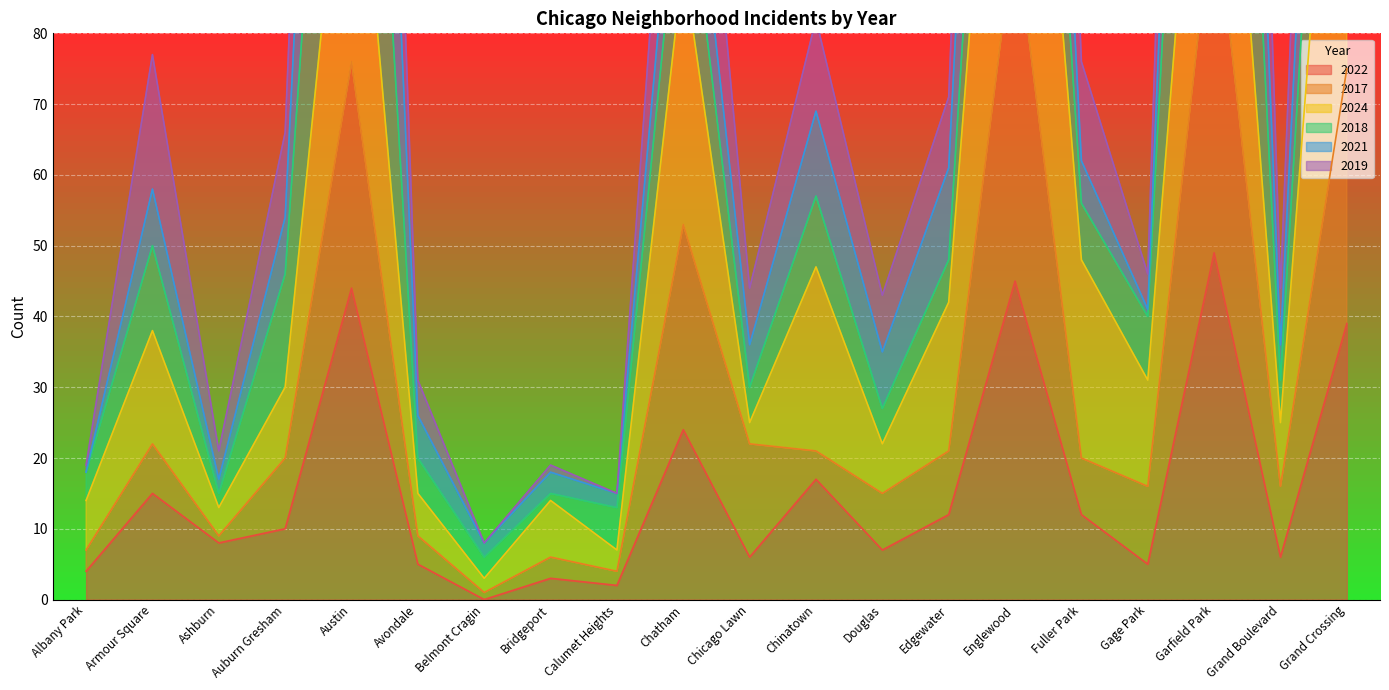

The 2019 series shows 31 at Avondale. True or false?

True